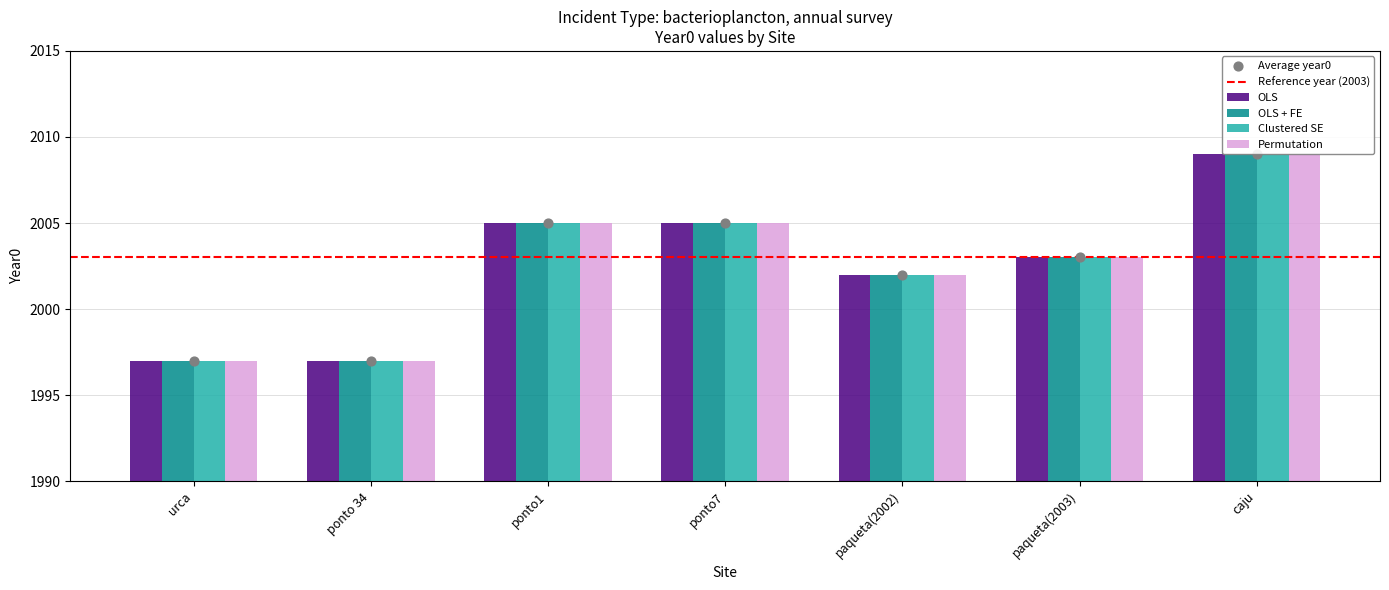

Which series reaches the minimum Y coordinate?

OLS